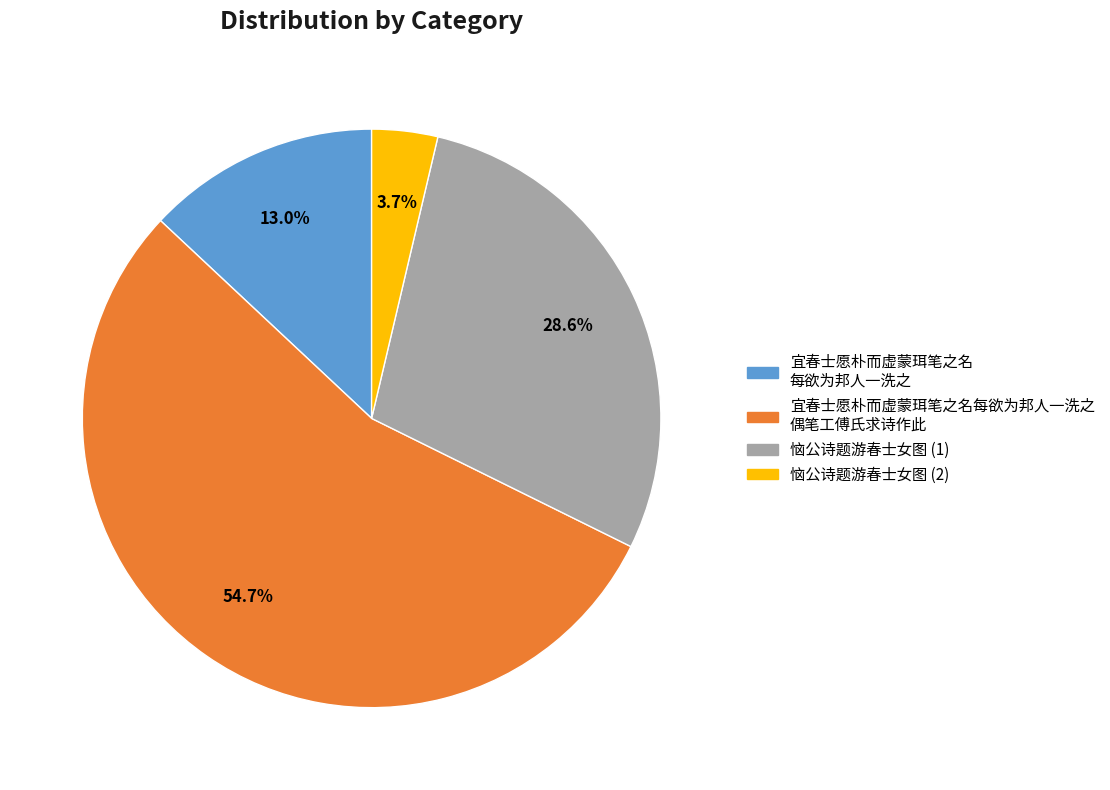

Rank the categories by value from lowest to highest.

恼公诗题游春士女图 (2), 宜春士愿朴而虚蒙珥笔之名 每欲为邦人一洗之, 恼公诗题游春士女图 (1), 宜春士愿朴而虚蒙珥笔之名每欲为邦人一洗之 偶笔工傅氏求诗作此